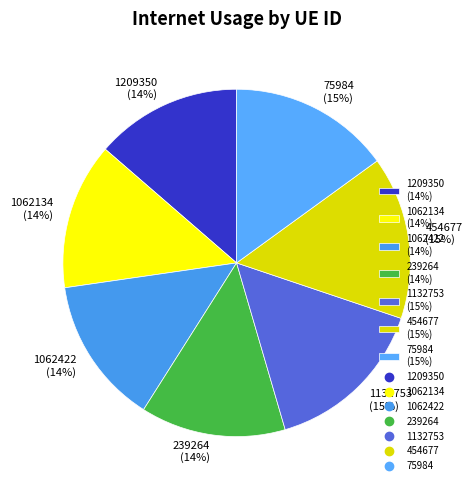

Is the sum of 239264 (14%) and 1062134 (14%) greater than half?

No